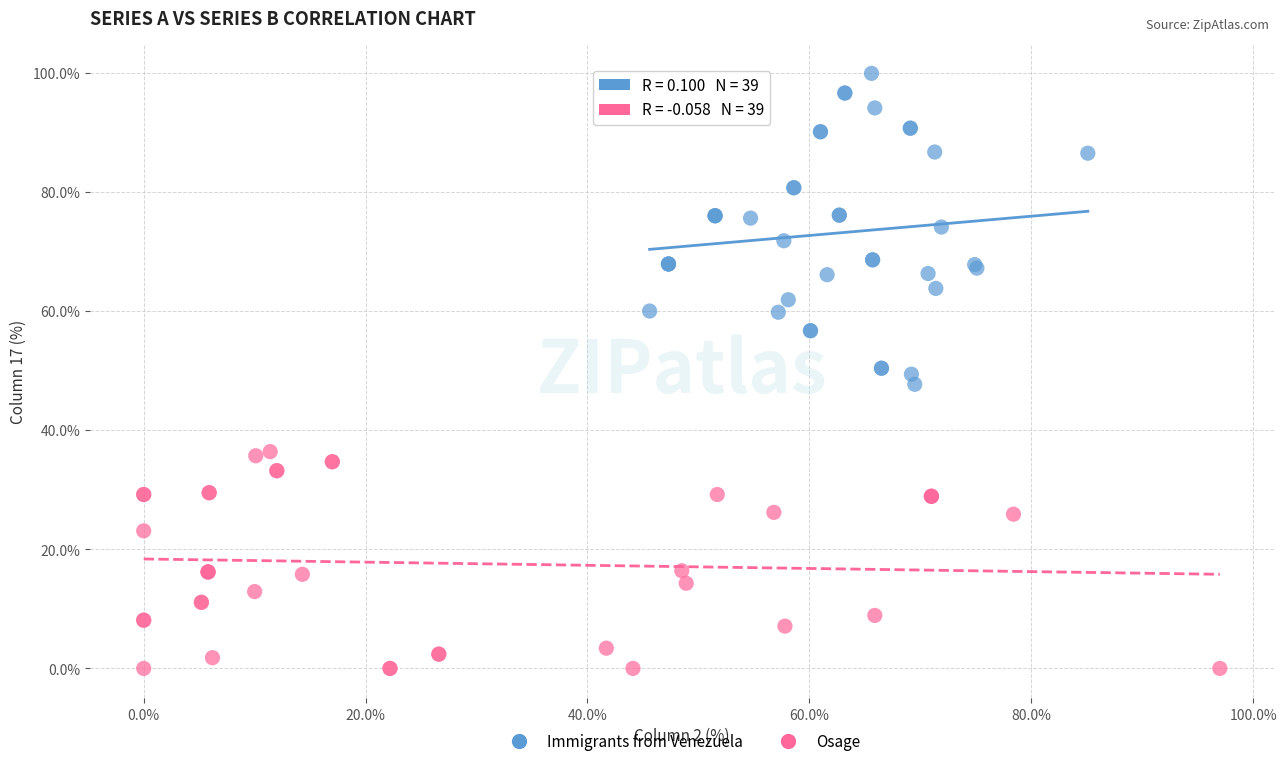

Which series contains the lowest Y value?

Osage